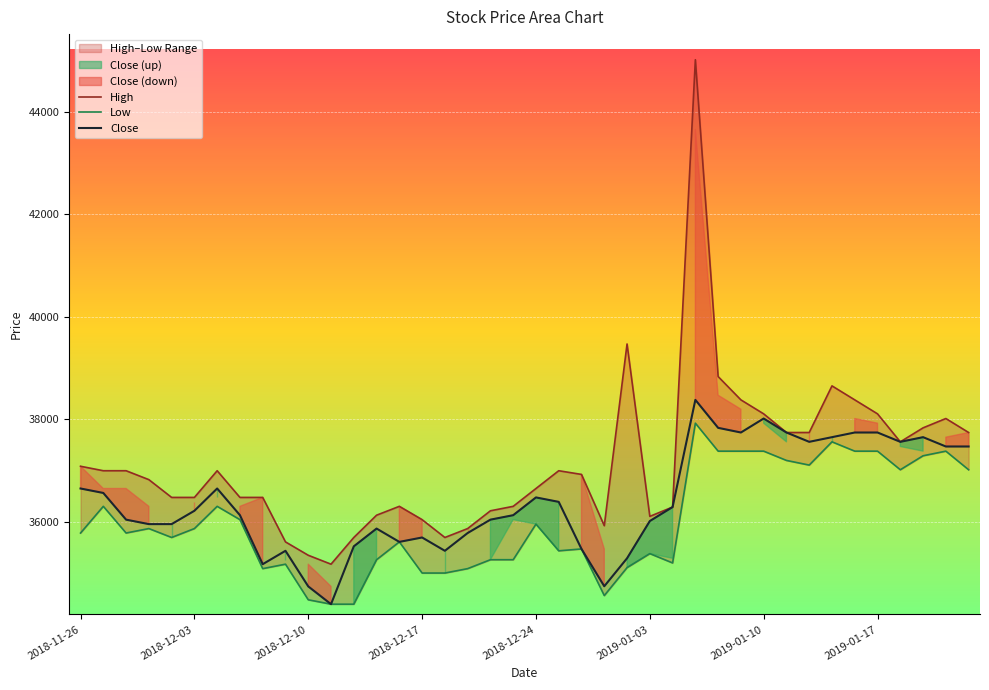

The Low series shows 37380 at 2019-01-17. True or false?

True